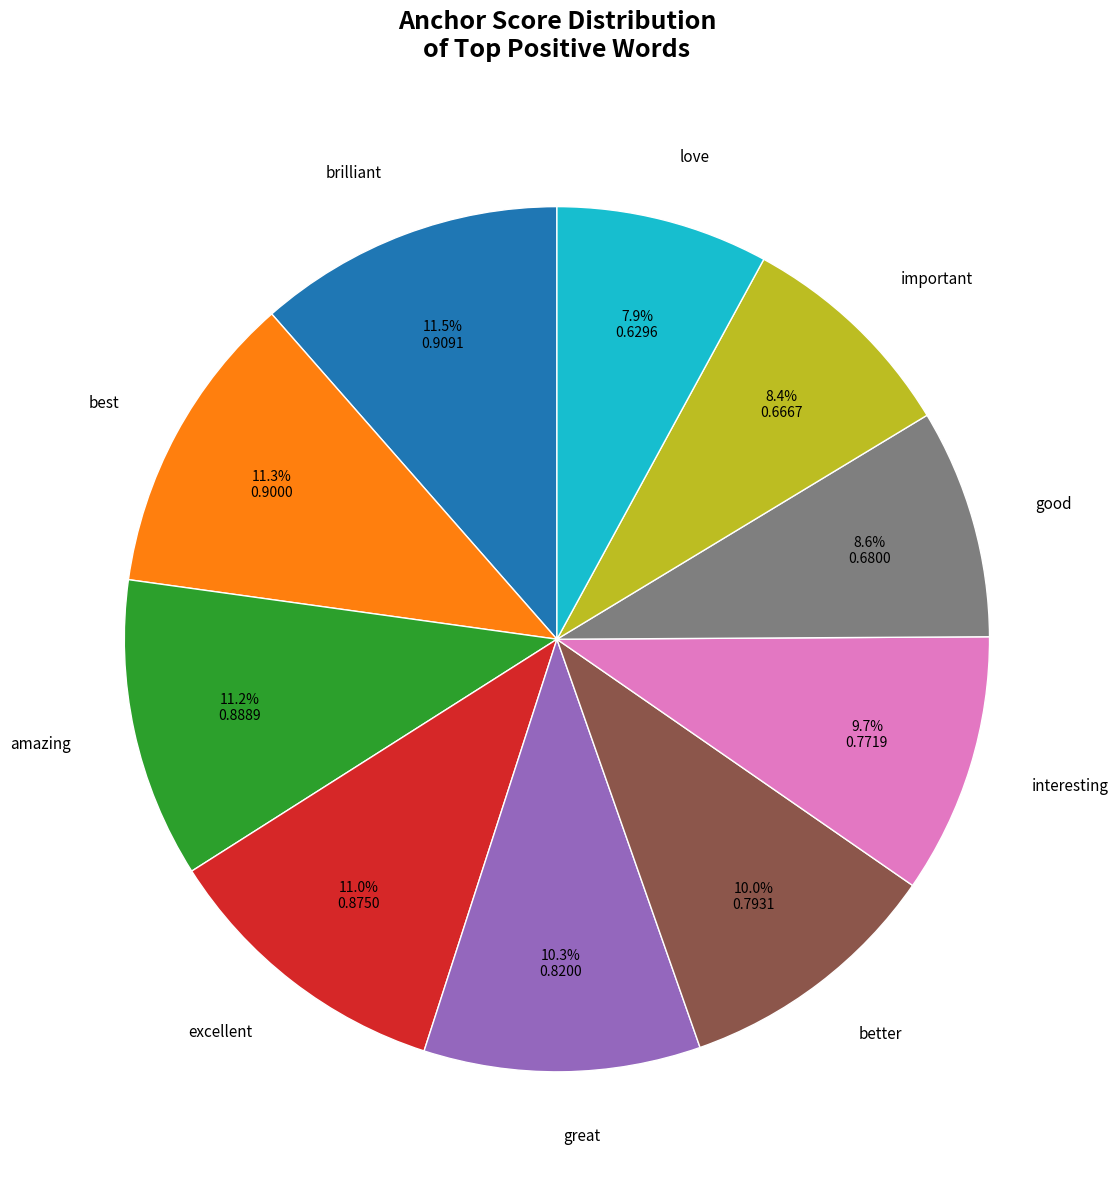

To the nearest percent, what is the average slice percentage?

10%